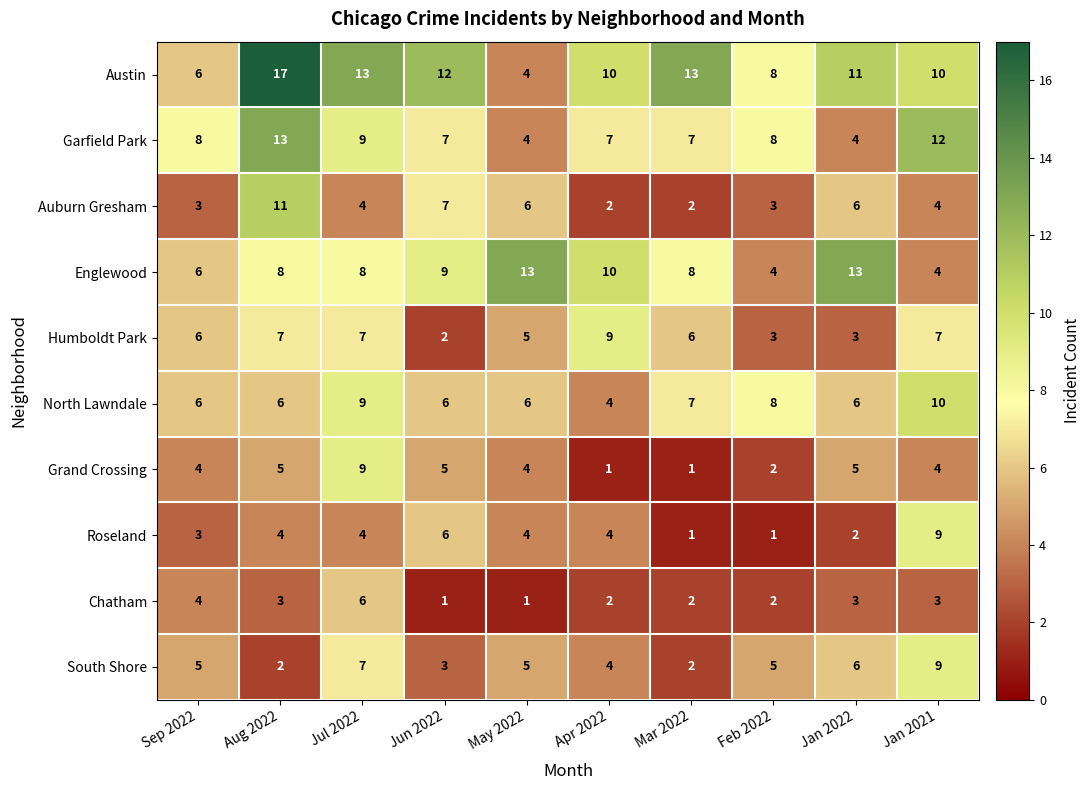

Read the Chatham value at Sep 2022.

4